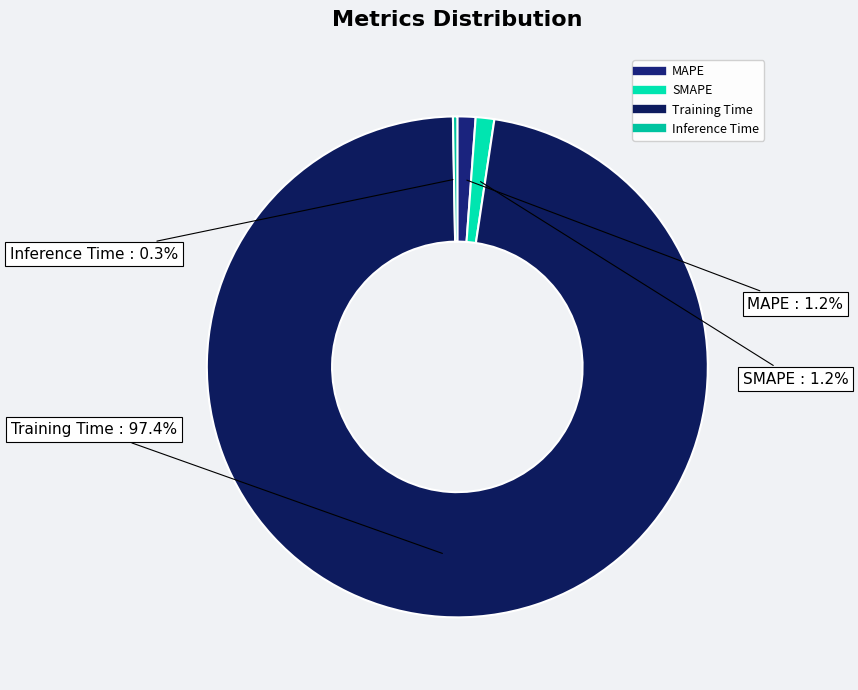

Which category accounts for the majority?

Training Time